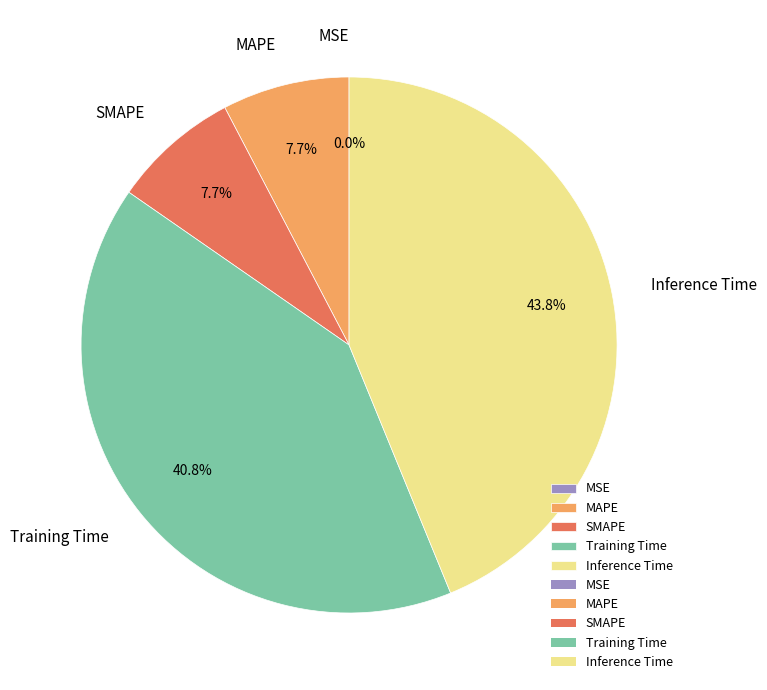

Is there any slice that represents more than half of the pie?

No